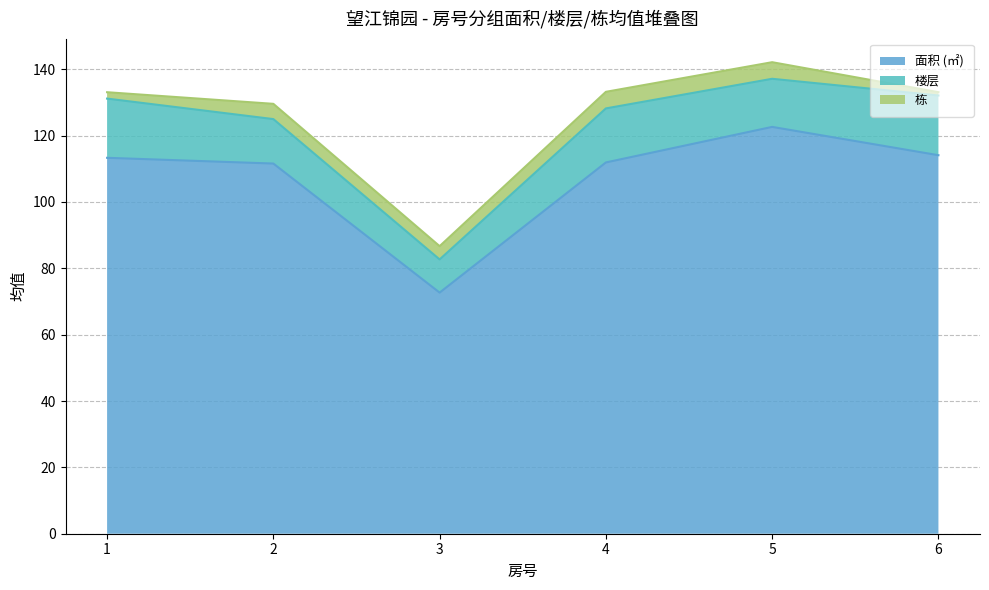

What is the approximate value of 楼层_mean at 4?

17.2